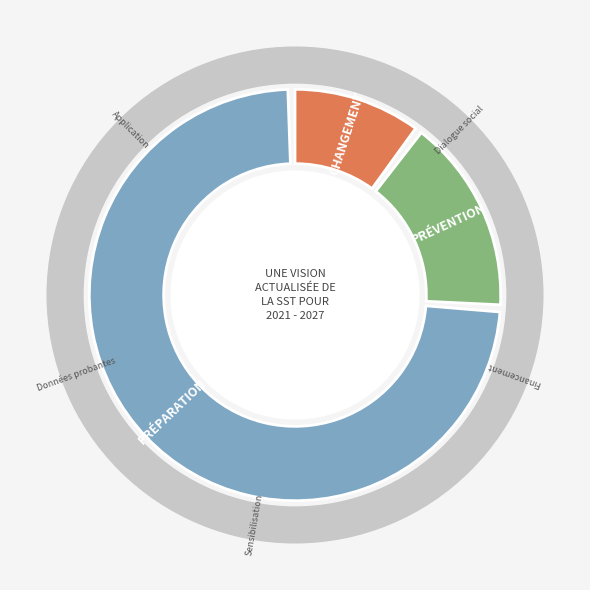

Count the number of slices in the pie.

4